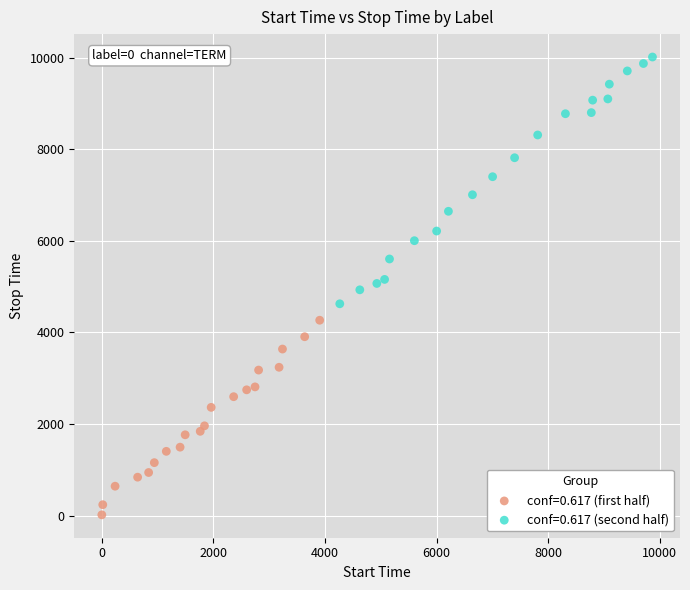

Which series has the largest Y range (max minus min)?

conf=0.617 (second half)